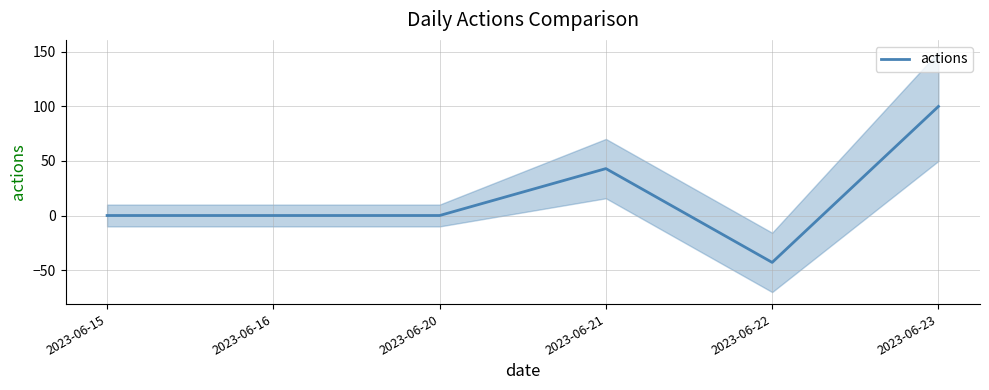

Reading left to right, transcribe all the data shown in this chart.

0	0	0	43	-43	100